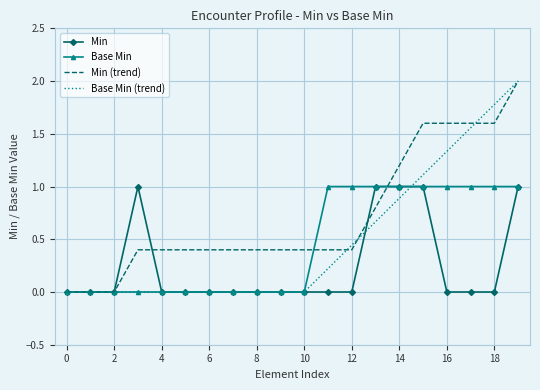

What is the highest value of the Min (trend) series?

2.0